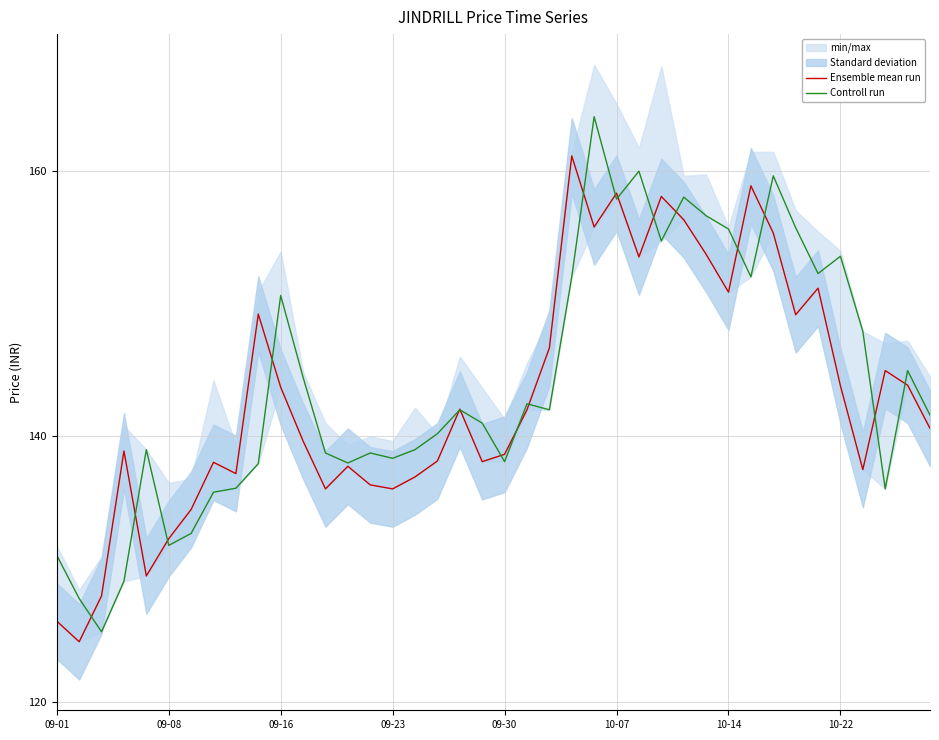

List the series in order of their peak value, lowest first.

Ensemble mean run, Controll run